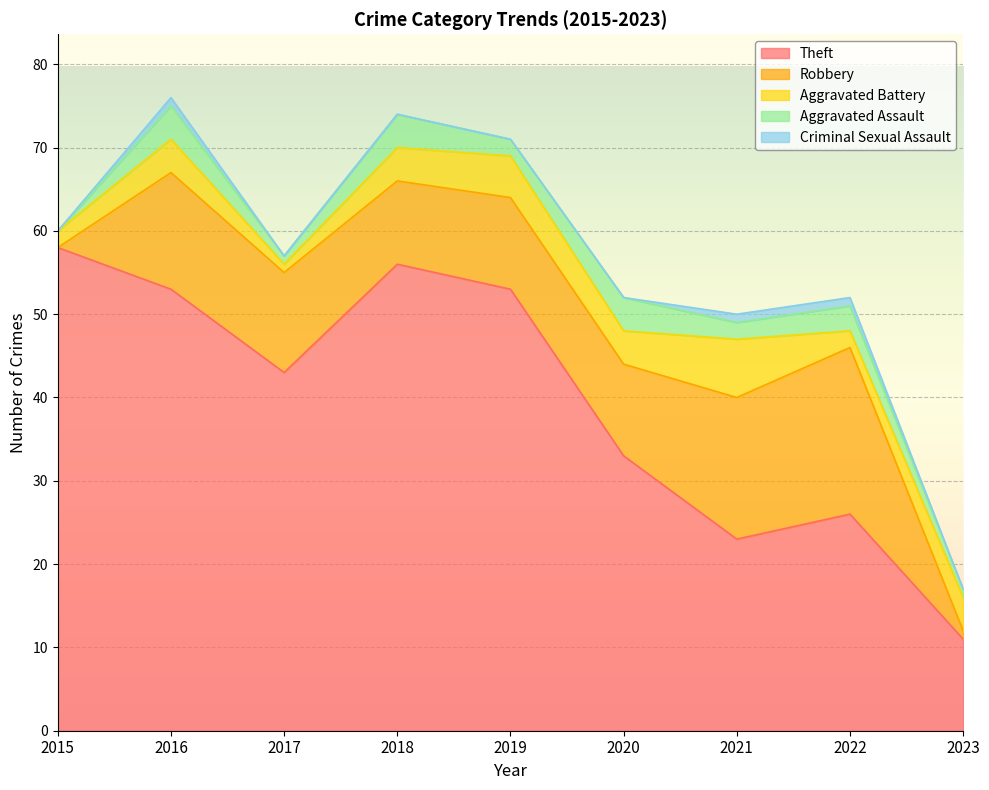

How many interior local peaks does the Aggravated Assault series have?

4